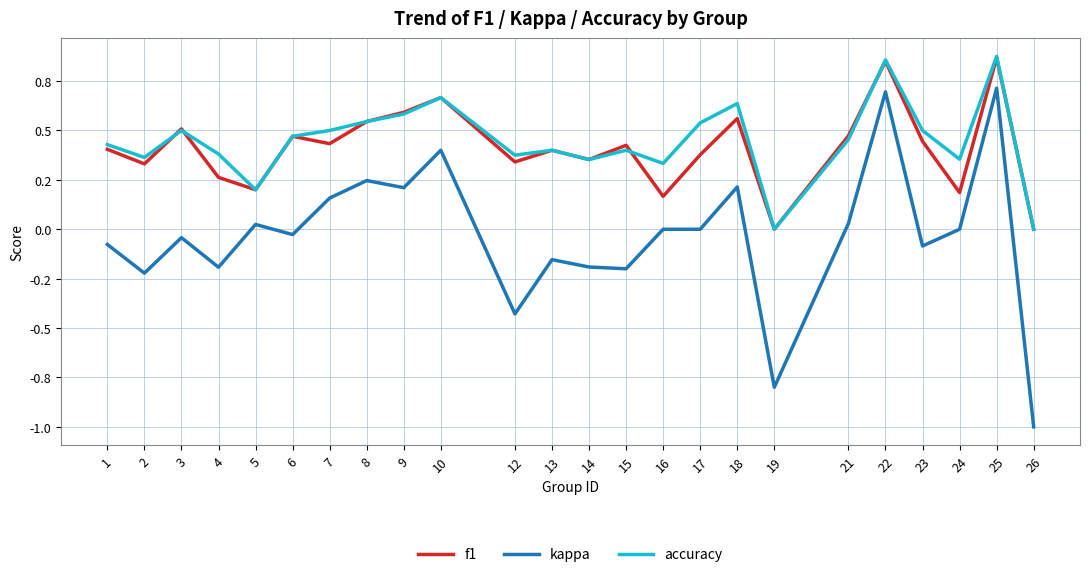

Rank the series at 4 from lowest to highest value.

kappa, f1, accuracy